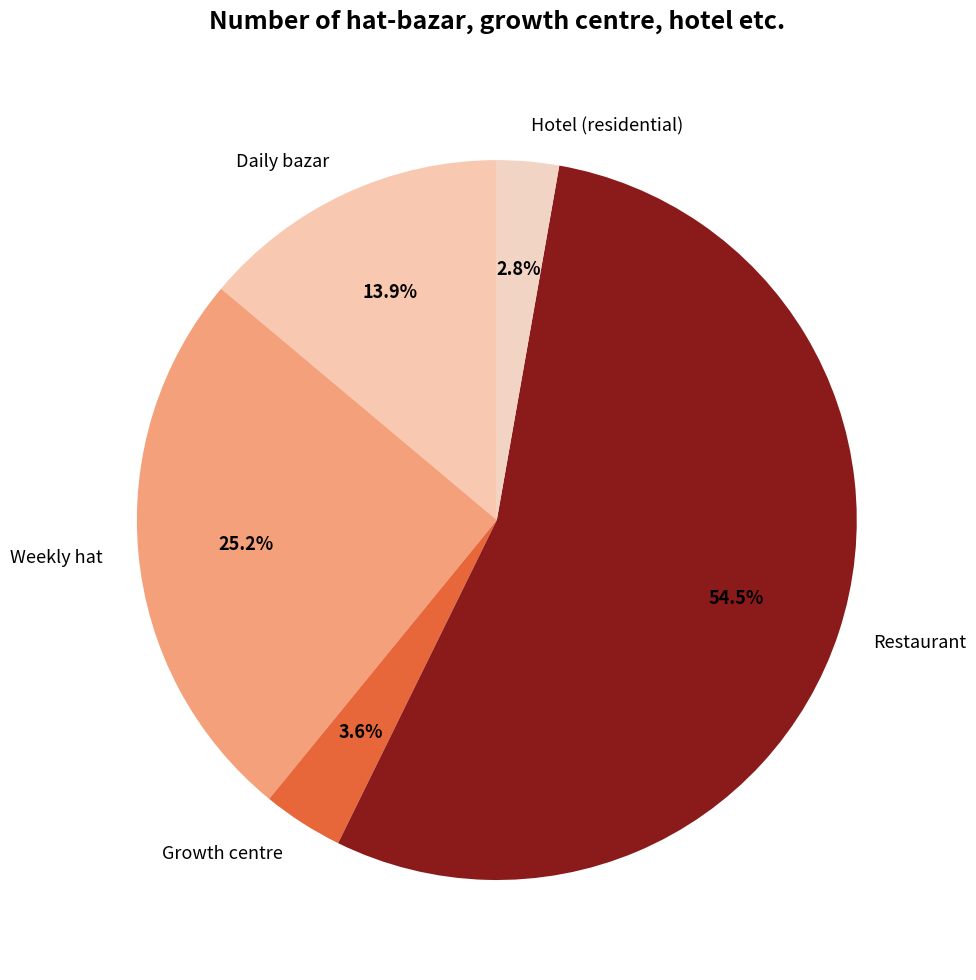

Which category accounts for the majority?

Restaurant